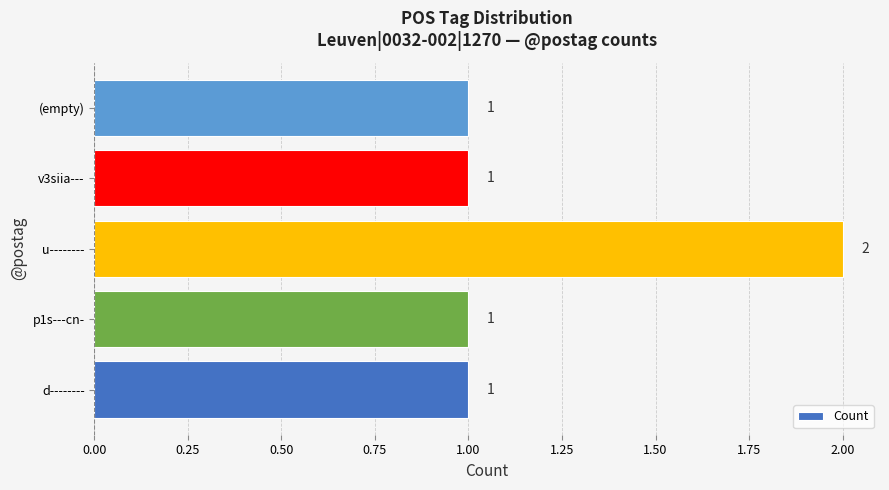

How many bars are there in total?

5